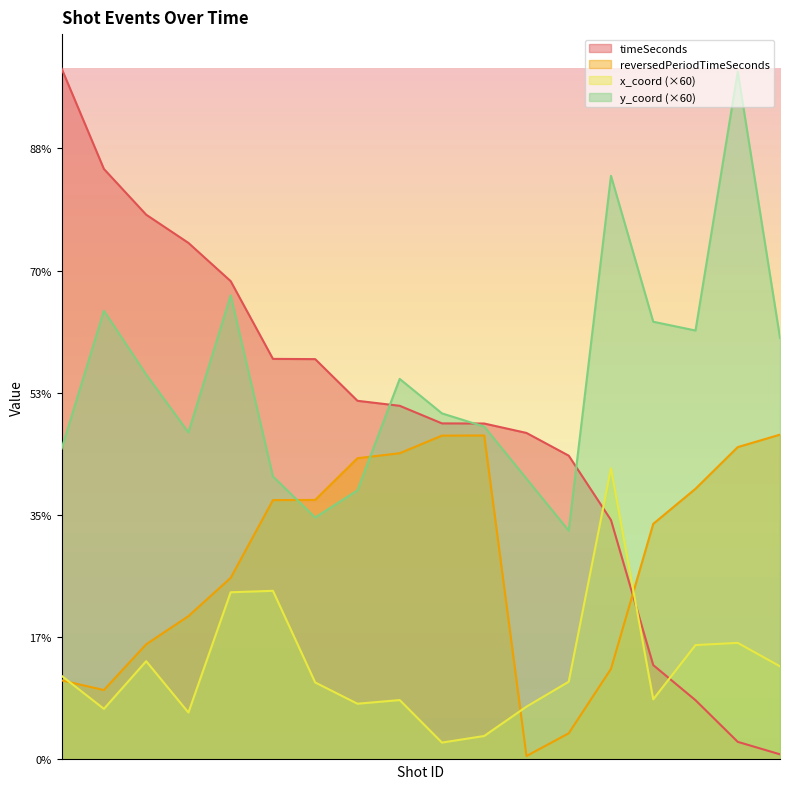

True or false: x_coord and y_coord cross at least once.

False